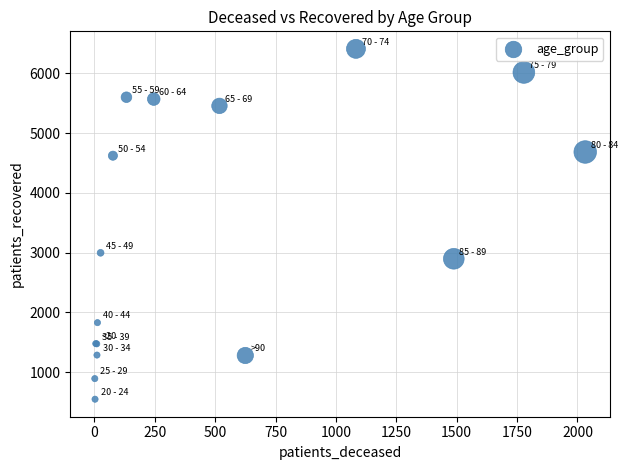

What Y value in the scatter plot is closest to 3478?

2996